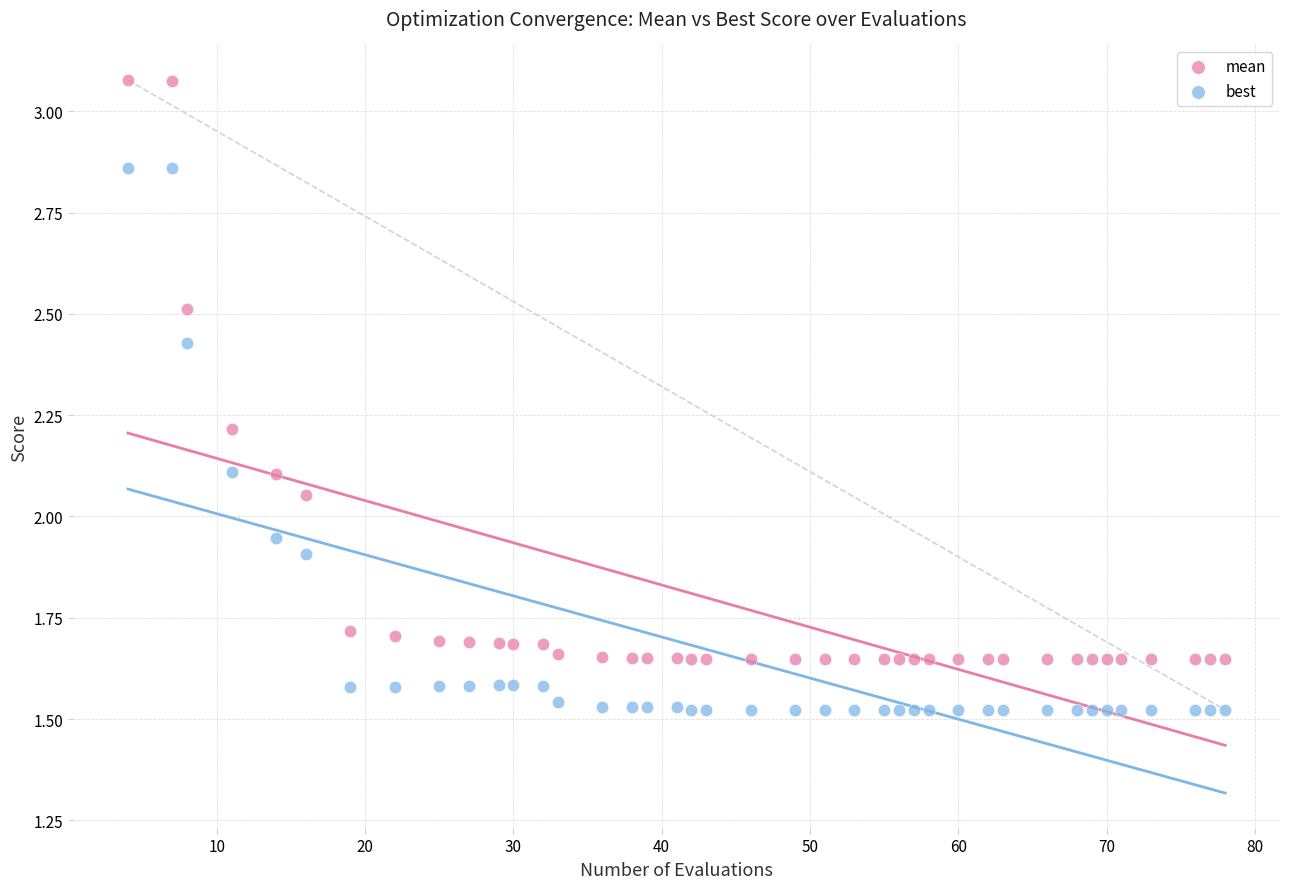

Which series has the widest spread of Y values?

mean